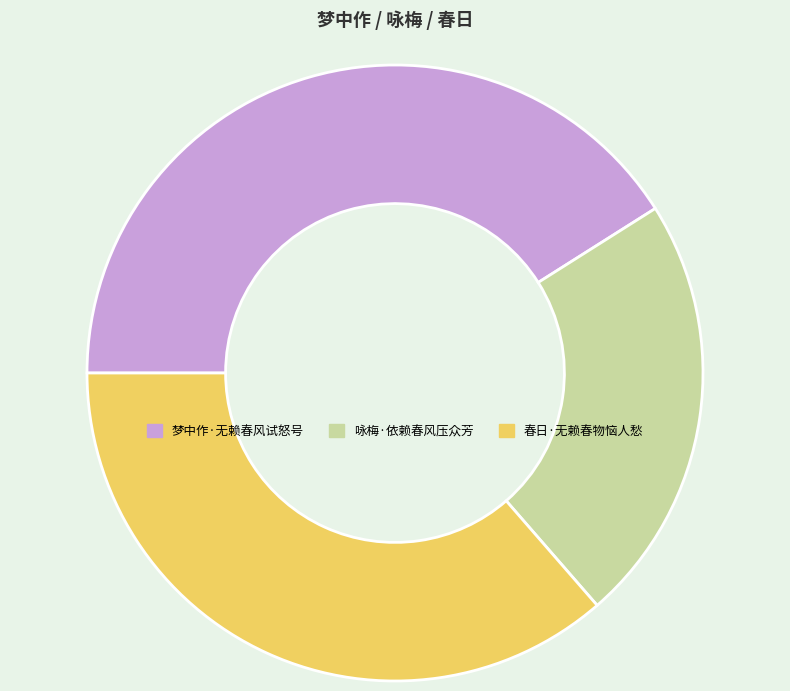

Rank the categories by value from lowest to highest.

咏梅·依赖春风压众芳, 春日·无赖春物恼人愁, 梦中作·无赖春风试怒号